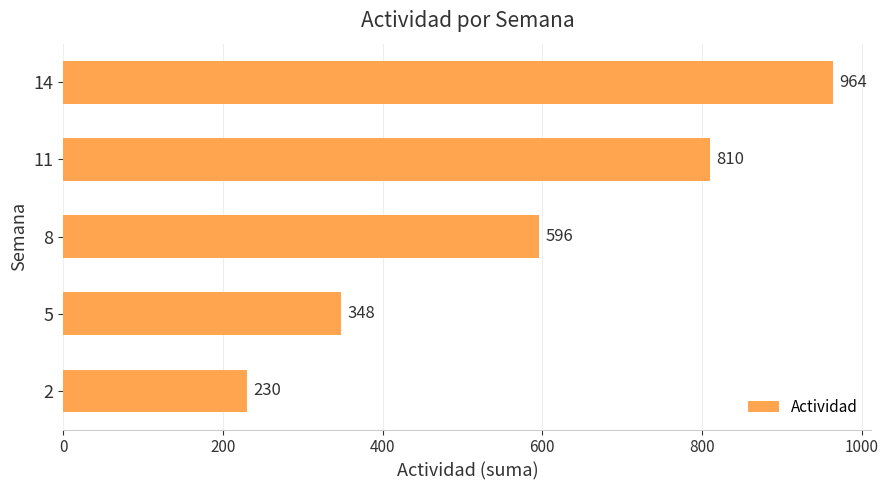

True or false: the data shows 230 at 2.

True